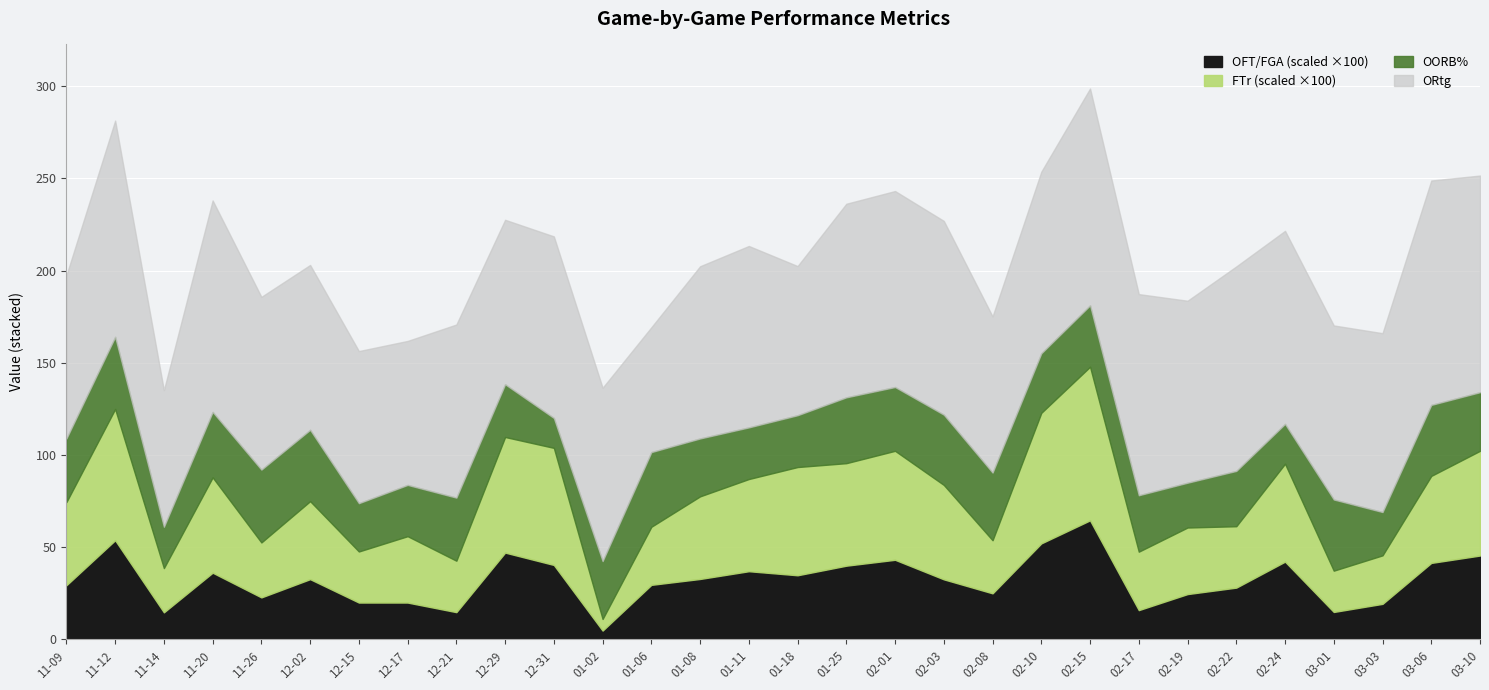

What is the minimum value for ORtg?

67.7